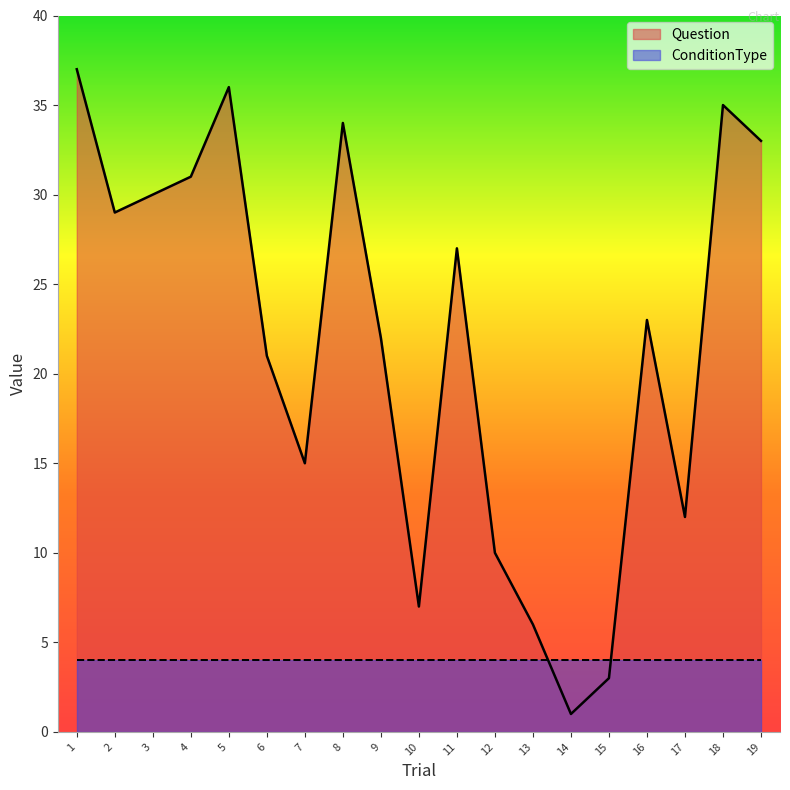

Which label corresponds to the largest value in the chart?

1